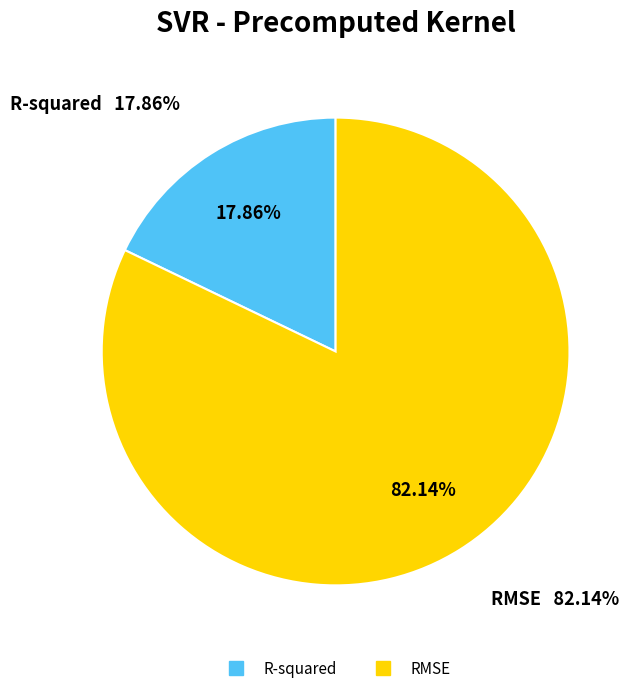

Between R-squared and RMSE, which is larger?

RMSE